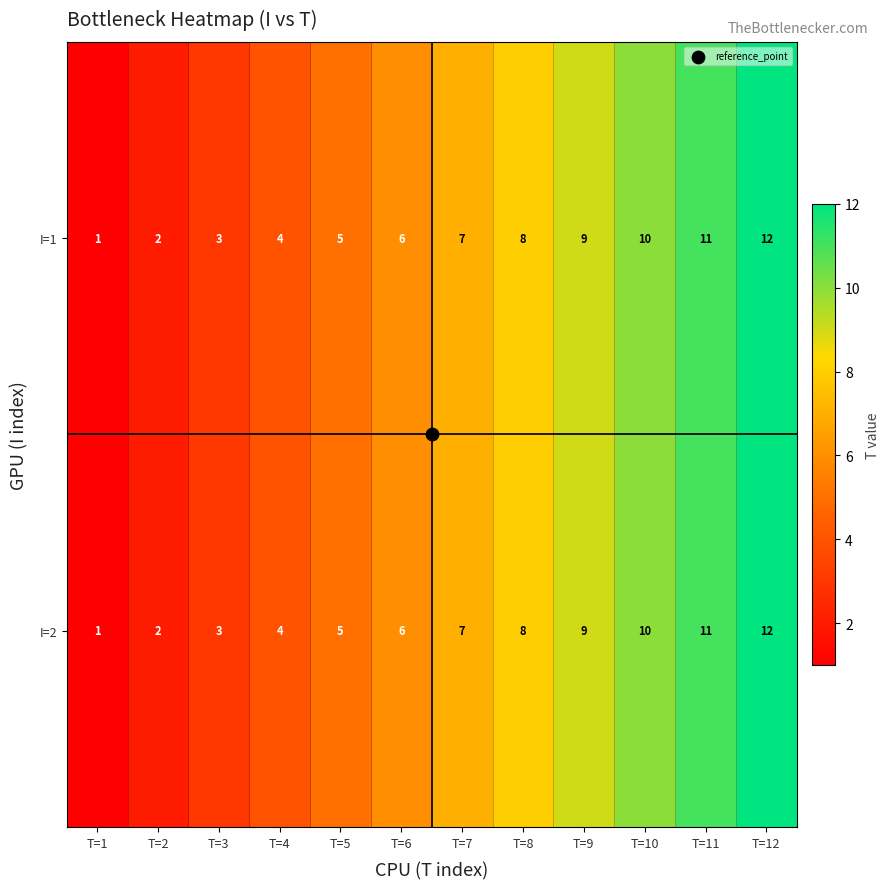

Is it true that I=1 equals 3 at T=3?

True